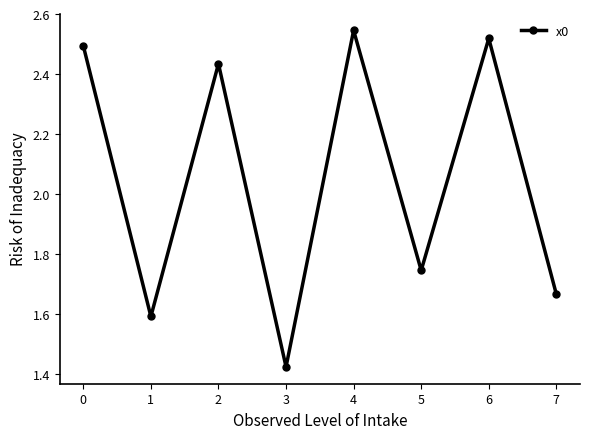

List the labels in order of value, smallest first.

3, 1, 7, 5, 2, 0, 6, 4